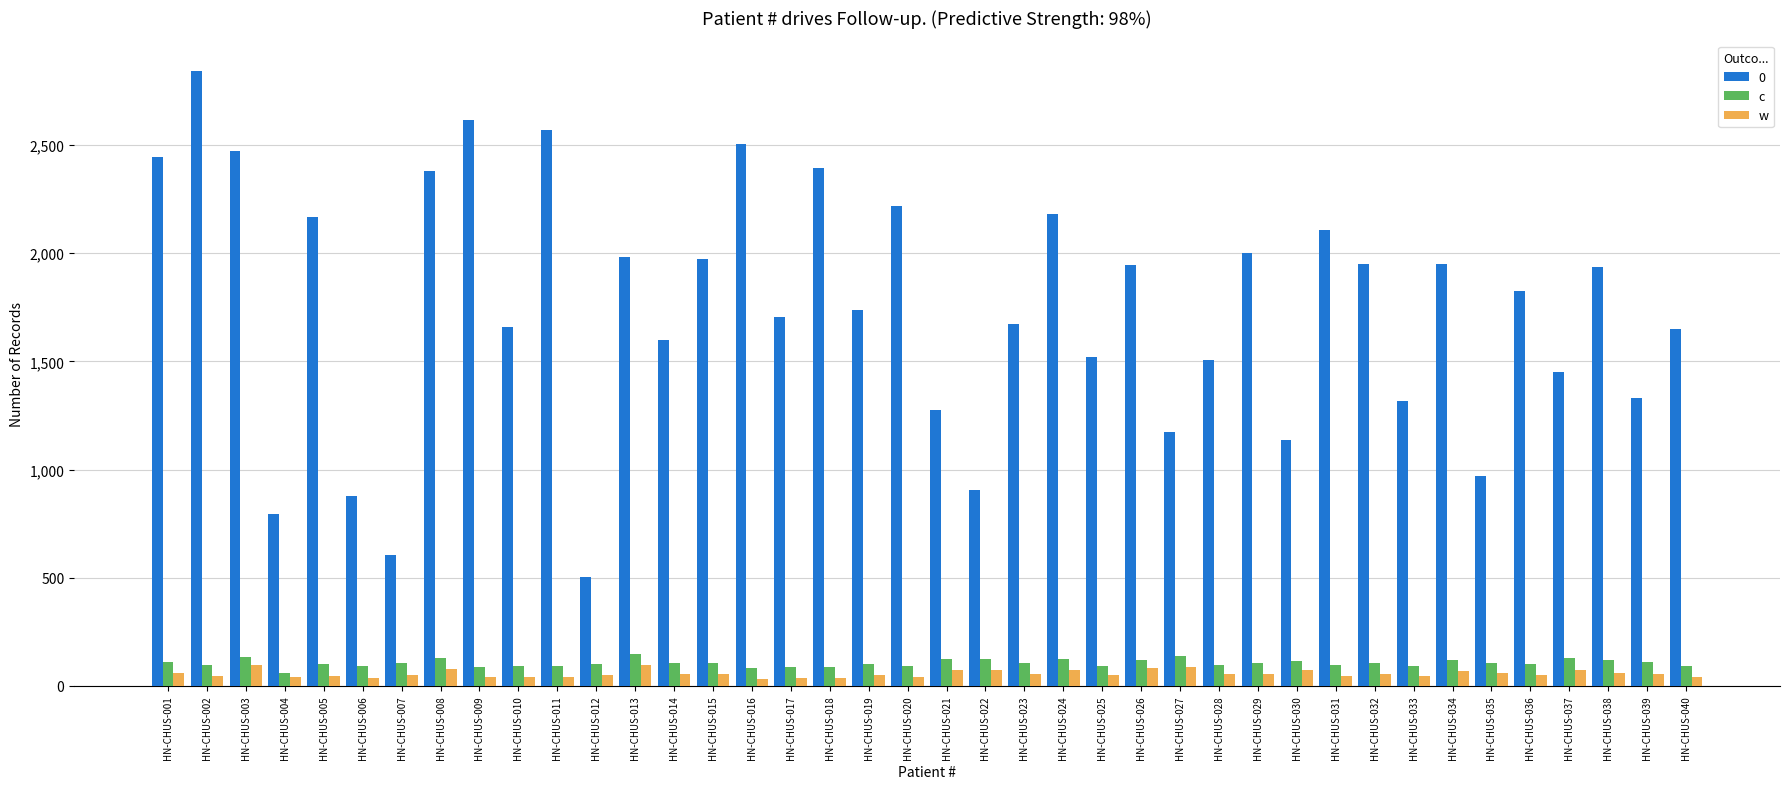

At which label does c first exceed 106?

HN-CHUS-001